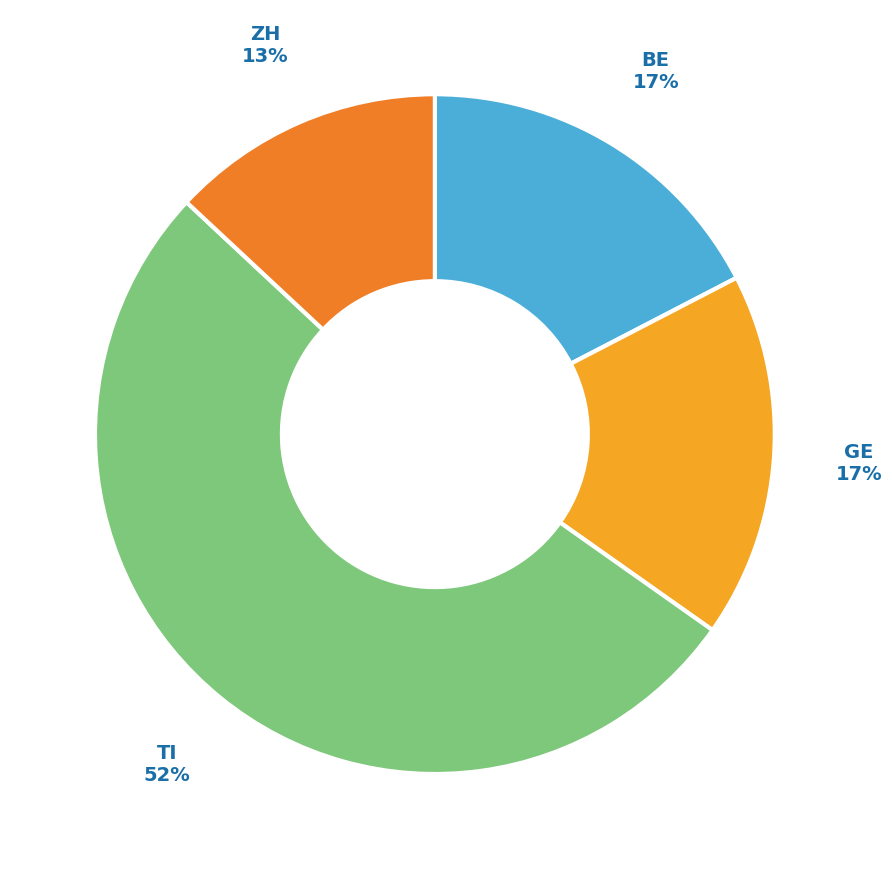

How many segments does this pie chart have?

4